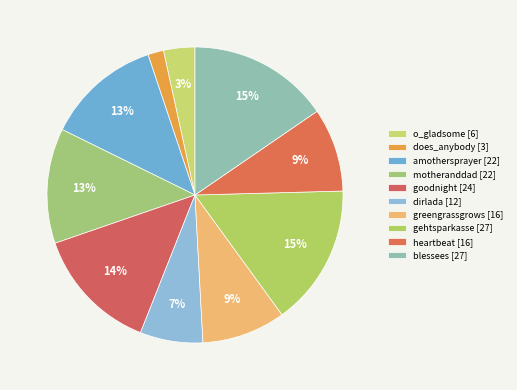

Does any single category account for the majority?

No